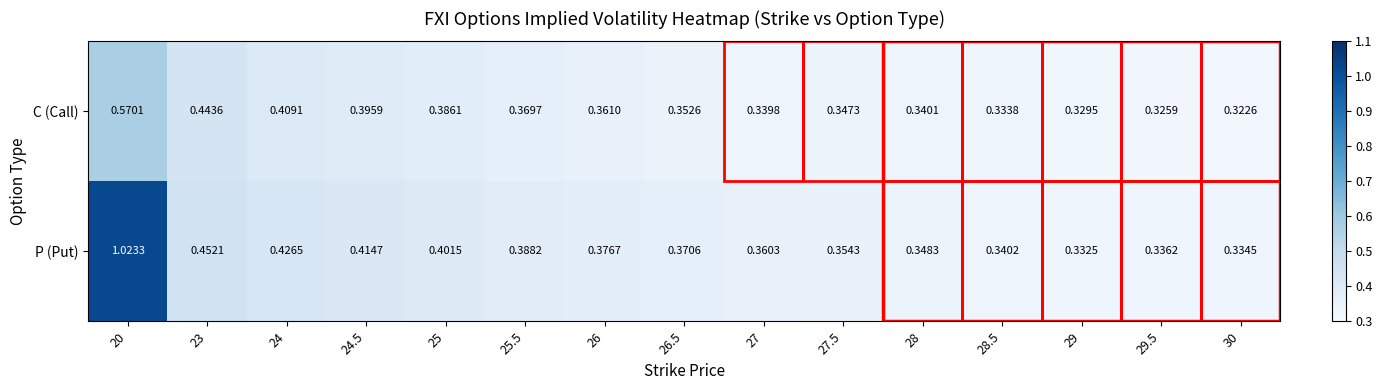

Rank the series by their average value, from highest to lowest.

P (Put), C (Call)